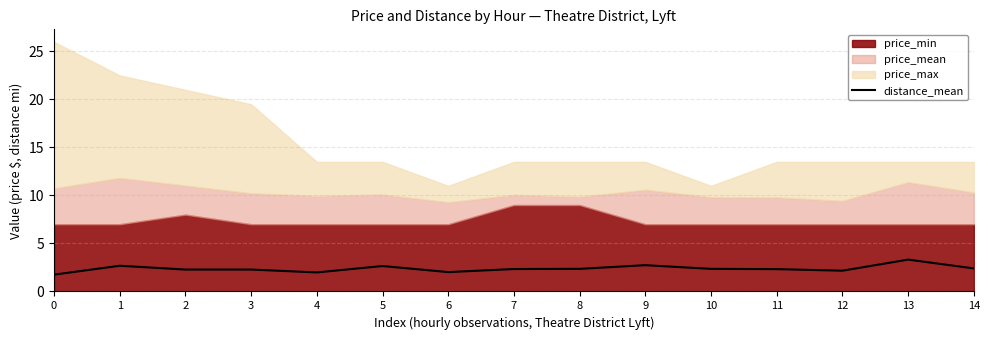

Which category has the highest value in the distance_mean series?

13